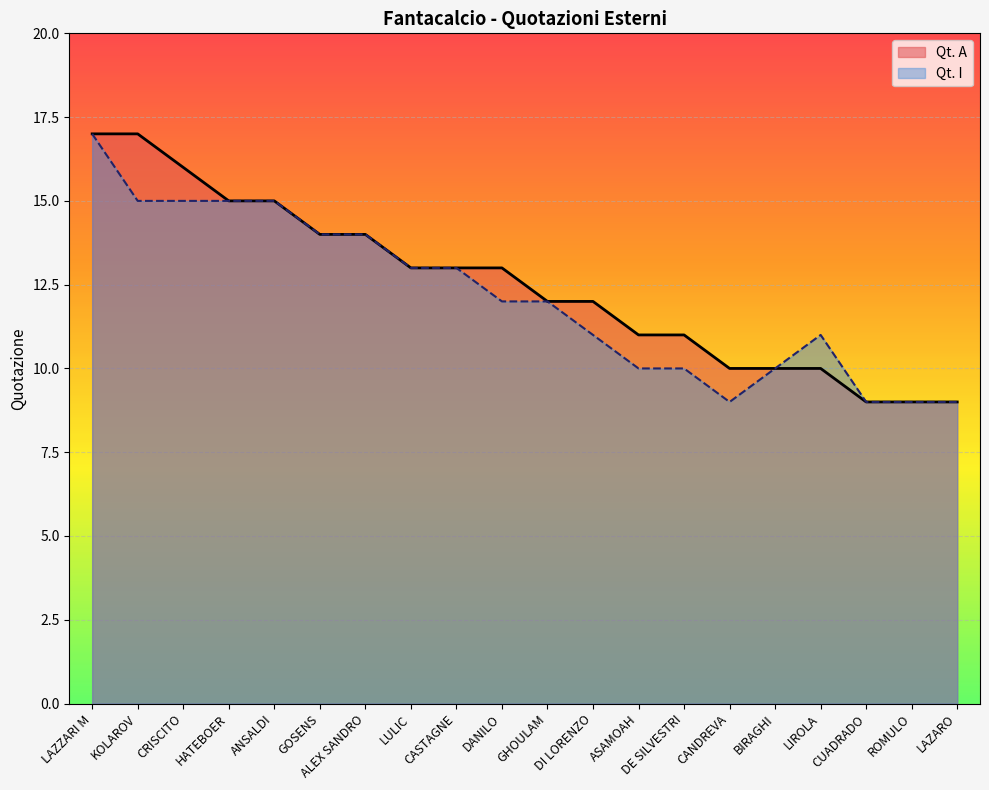

What is the sum of the Qt. I values at CRISCITO and ASAMOAH?

25